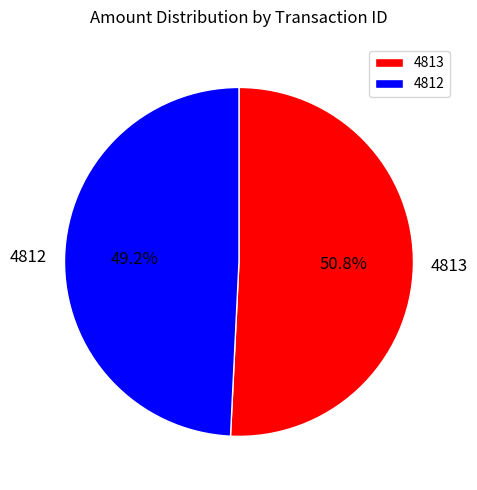

To the nearest percent, what percentage of the pie is 4813?

51%